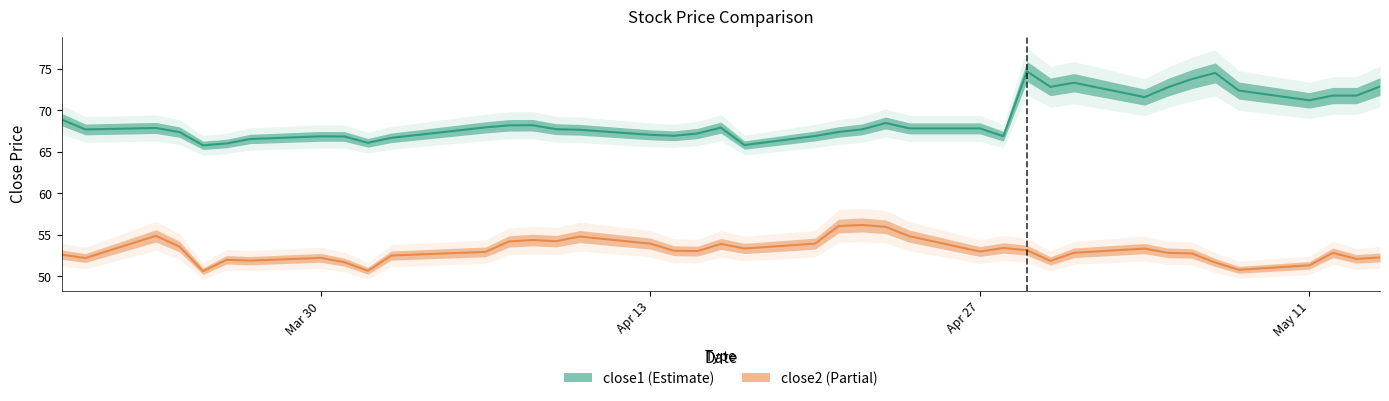

What is the maximum value for close2_line?

56.2